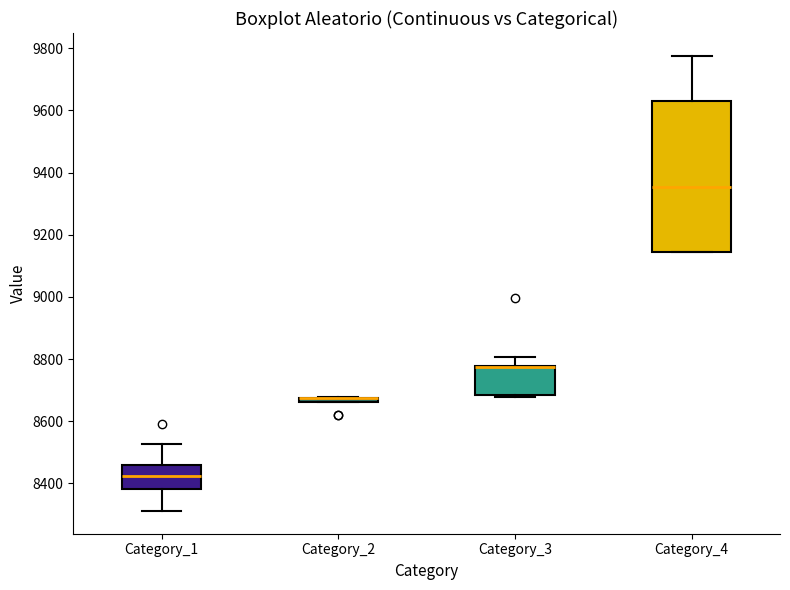

Where is the upper edge of the box for Category_2 on the y-axis? The values are not printed on the chart, so give them approximately, as read against the axis.

8680